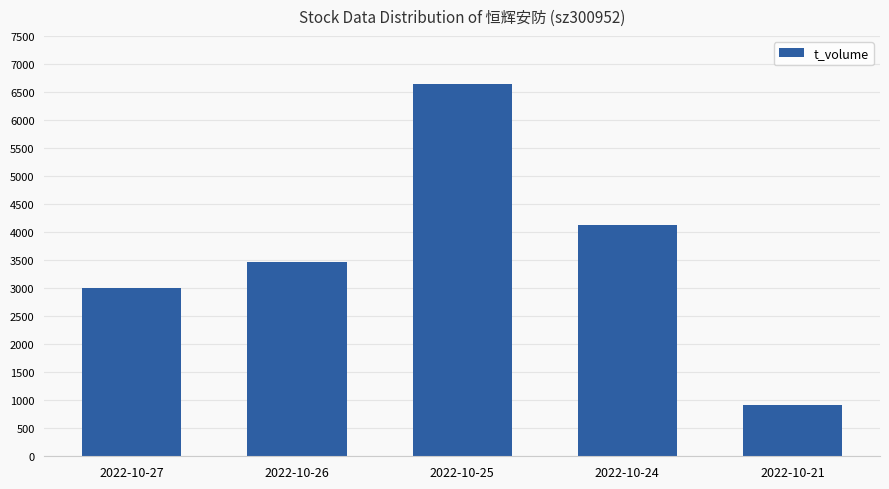

Reading left to right, extract all data points from this chart.

2022-10-27=2997	2022-10-26=3469	2022-10-25=6642	2022-10-24=4118	2022-10-21=910